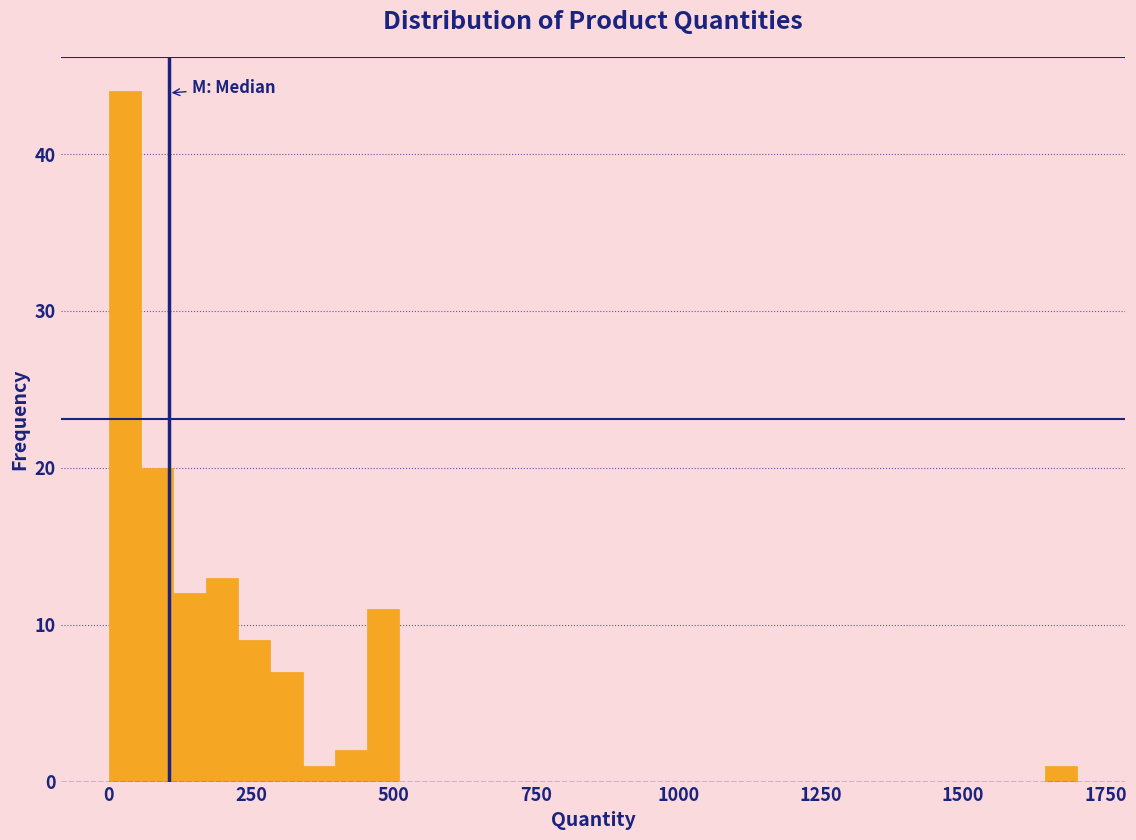

Read against the x-axis, roughly where is the centre of the tallest bar?

50